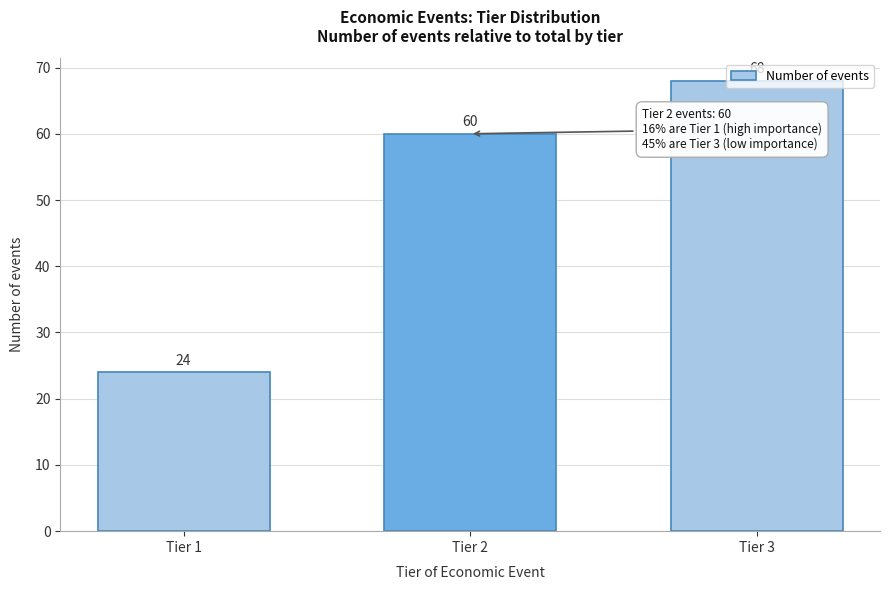

What is the sum of the values at Tier 1 and Tier 3?

92